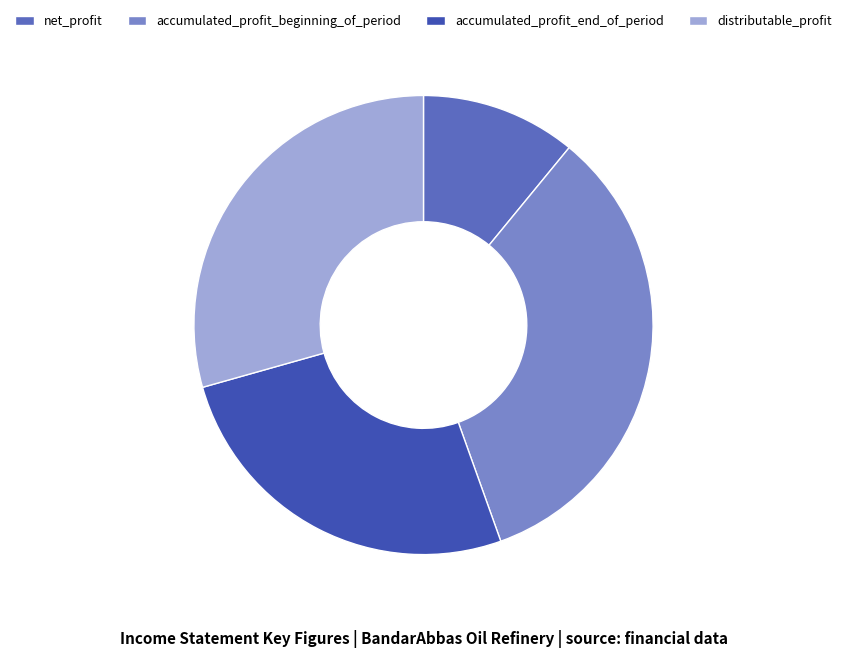

Rank the categories by value from highest to lowest.

accumulated_profit_beginning_of_period, distributable_profit, accumulated_profit_end_of_period, net_profit